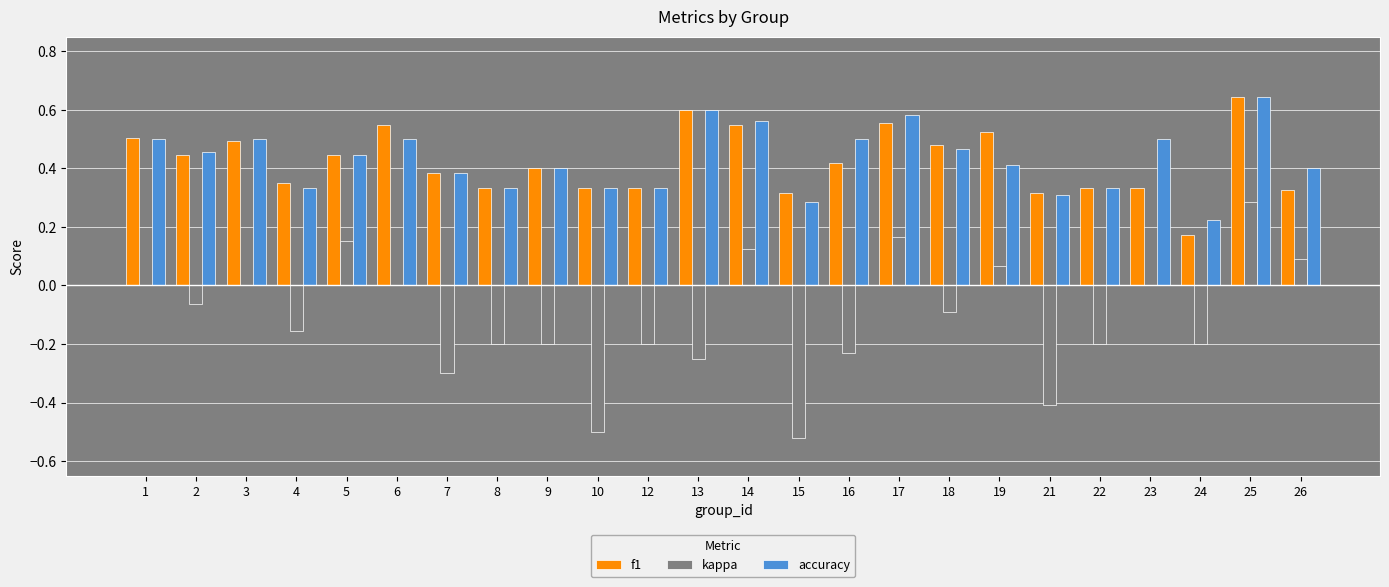

Are the bars grouped side by side (vs. stacked)?

Yes